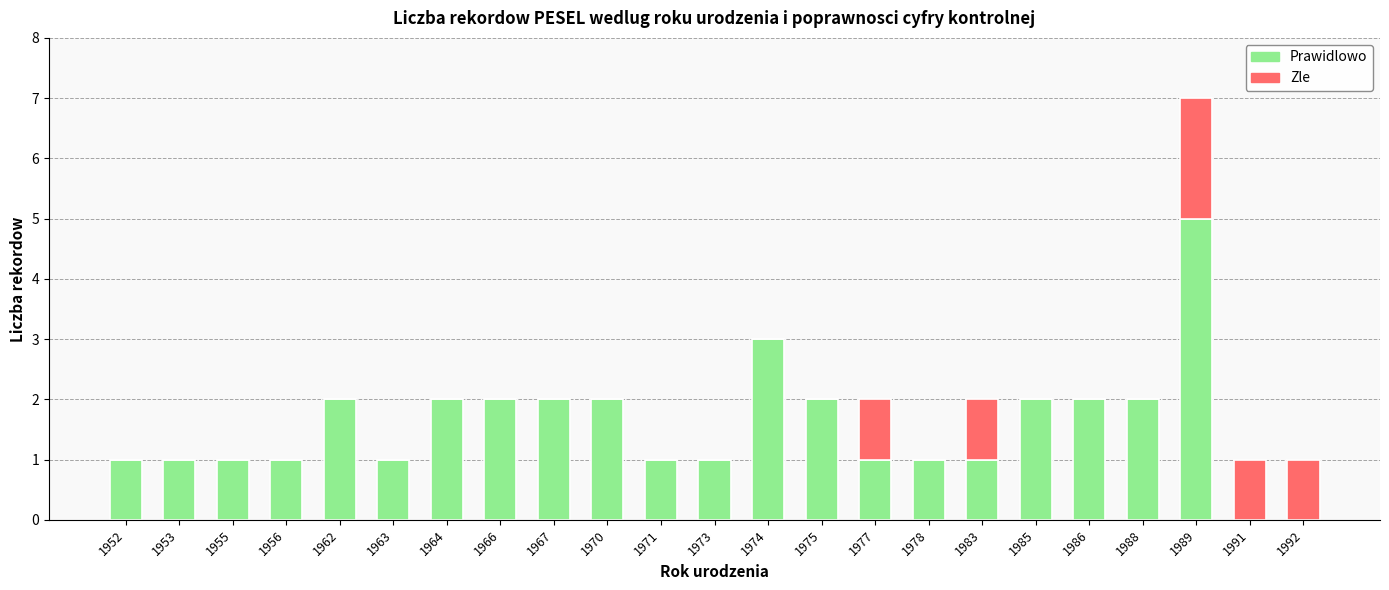

Does the chart contain stacked bars?

Yes